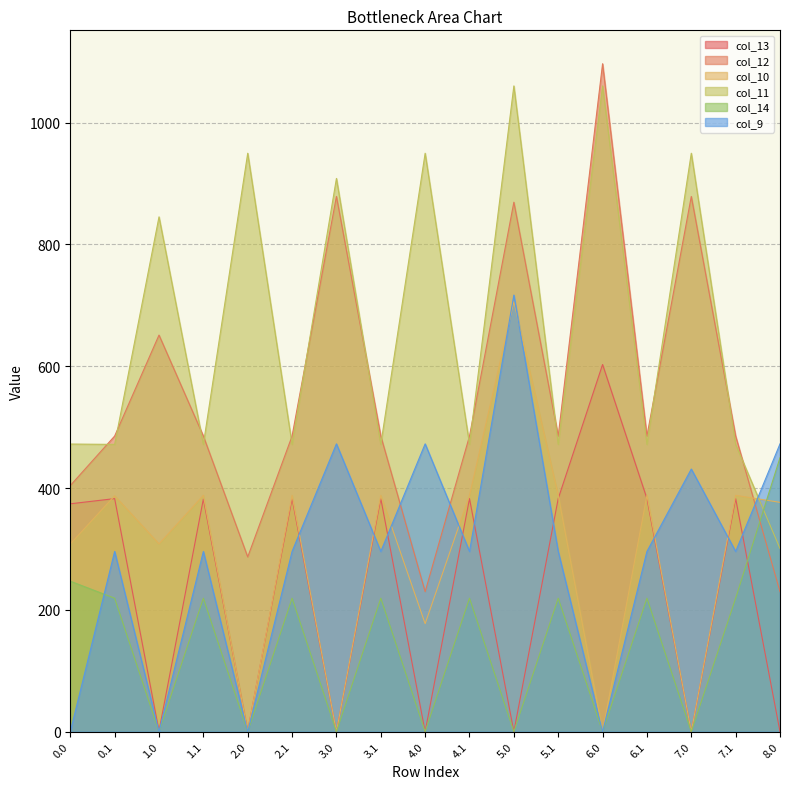

The col_12 series shows 229.8 at 8.0. True or false?

True